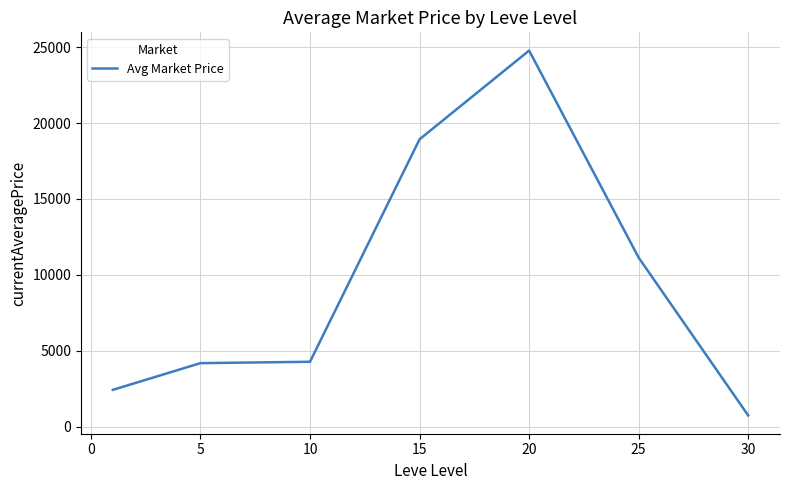

What is the greatest value displayed?

24775.5